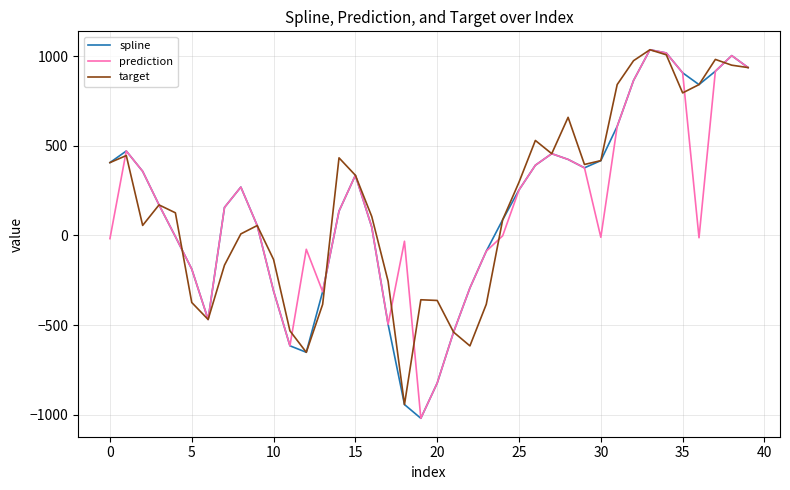

What is the greatest value displayed?

1034.9